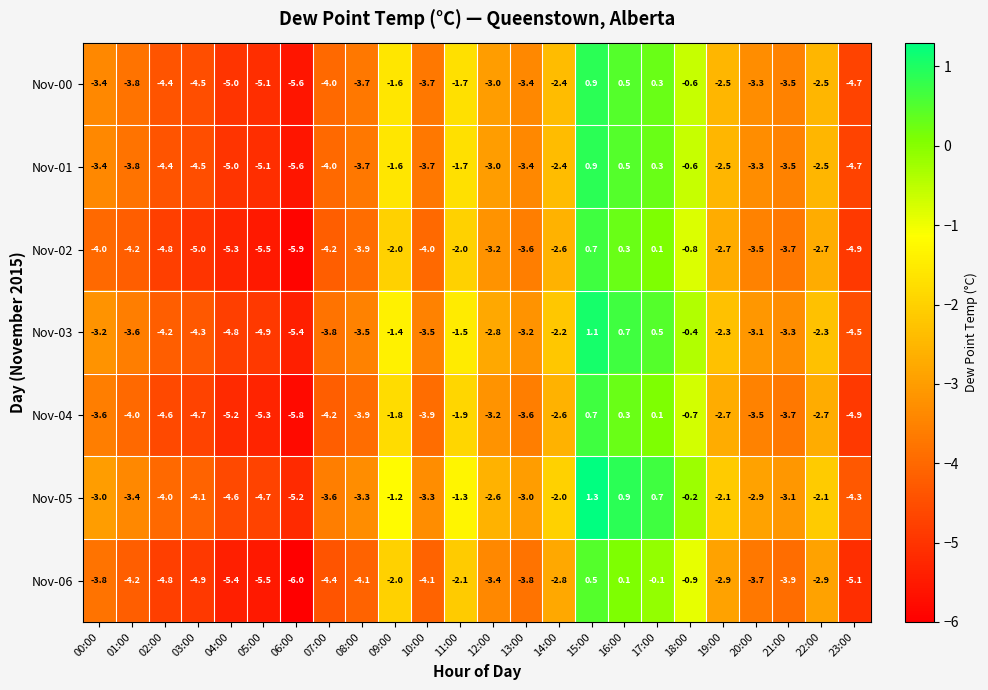

How many series are shown in this chart?

7